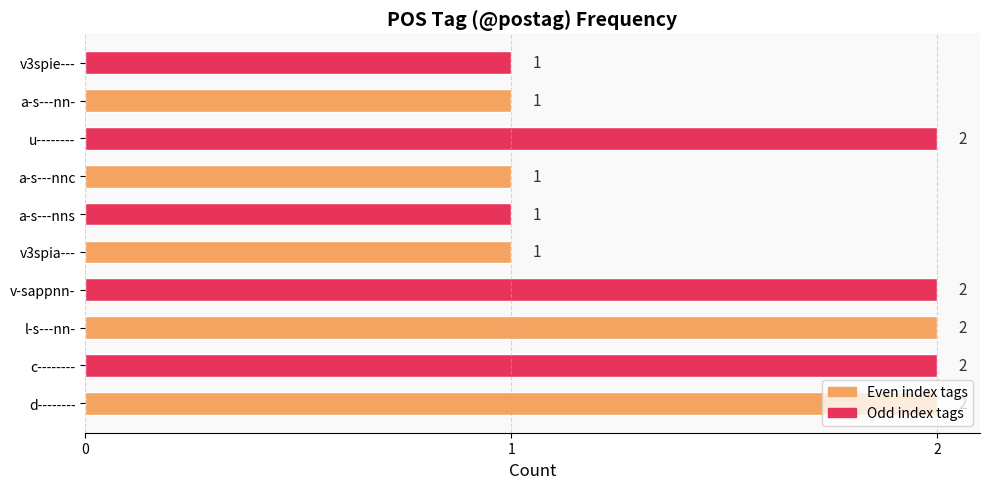

Is it true that the value at v3spia--- is 1?

True